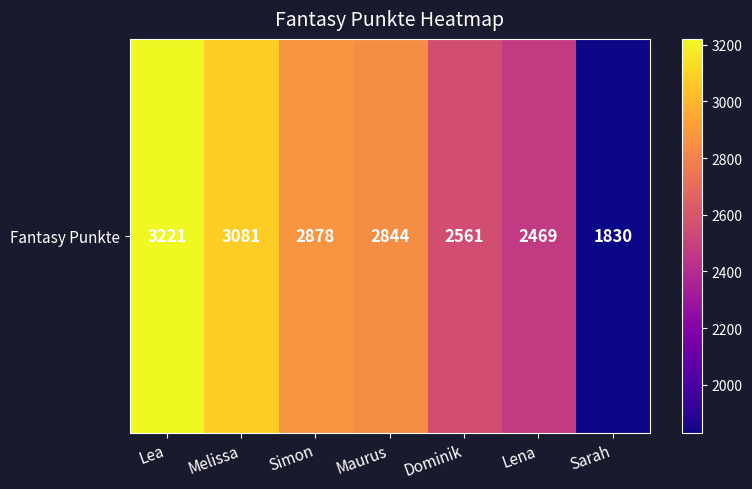

At which label is the value closest to 2525?

Dominik